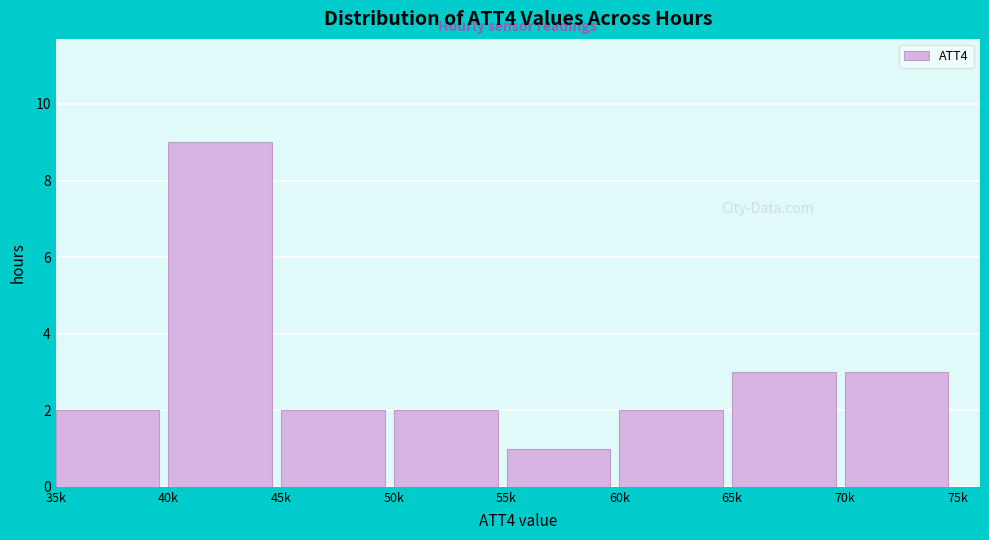

Reading left to right, list all the values displayed in this chart.

35k=2	40k=9	45k=2	50k=2	55k=1	60k=2	65k=3	70k=3